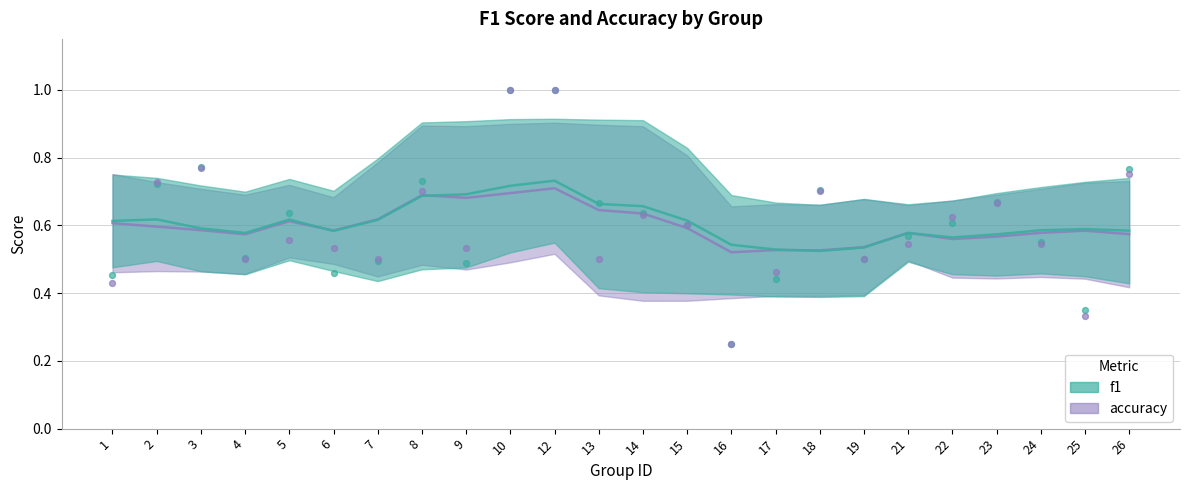

What is the total value across all series at 10?

2.0